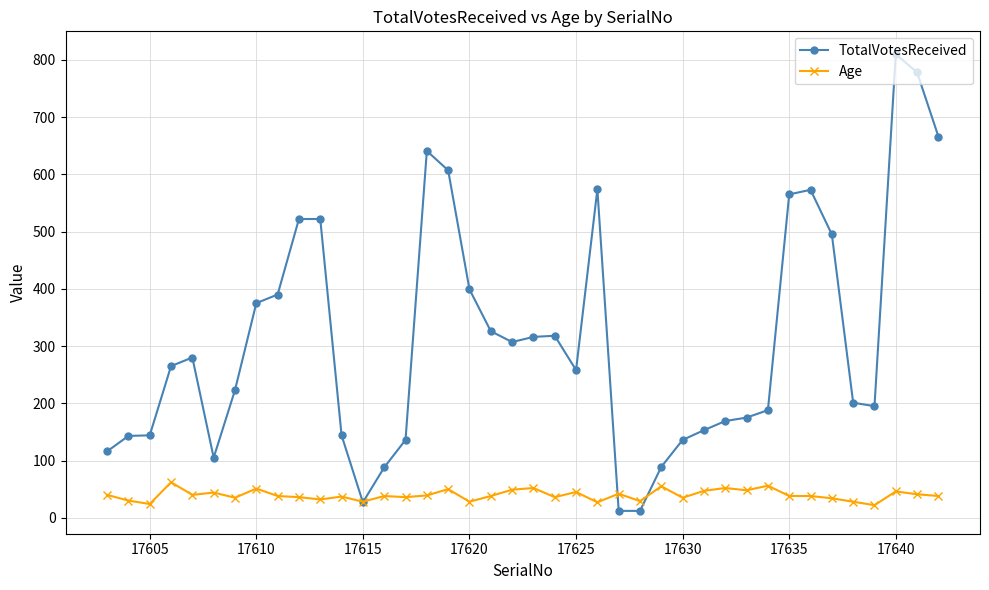

What is the difference between the second highest and minimum values in the Age series?

34